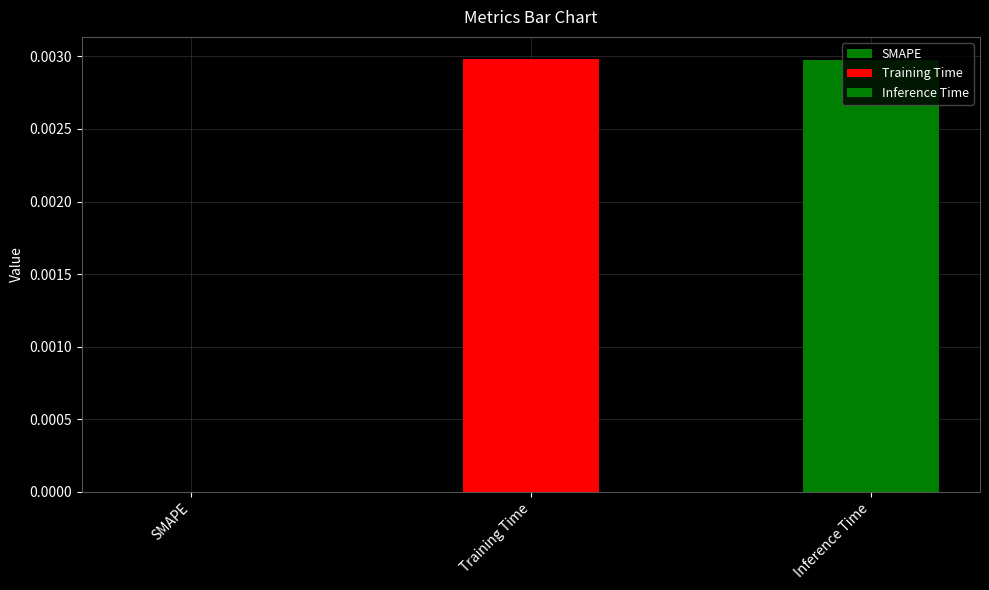

Count the number of categories in the chart.

3